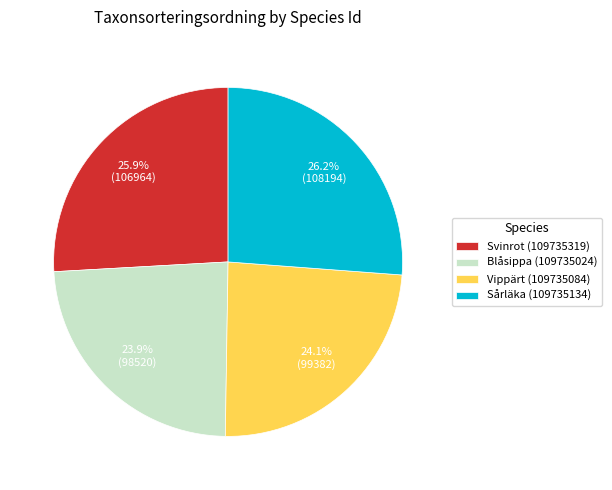

To the nearest percent, what portion does Blåsippa (109735024) represent?

24%